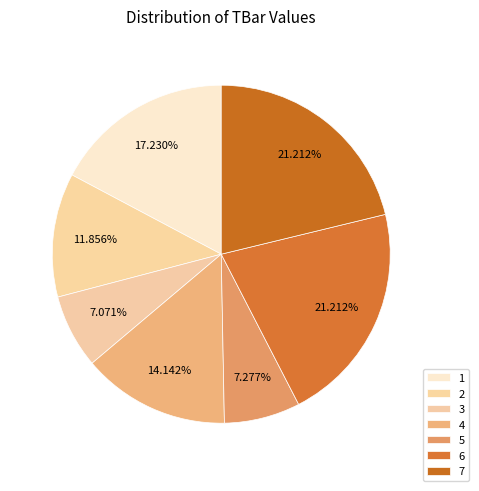

What is the total percentage of 2 and 4?

26.0%